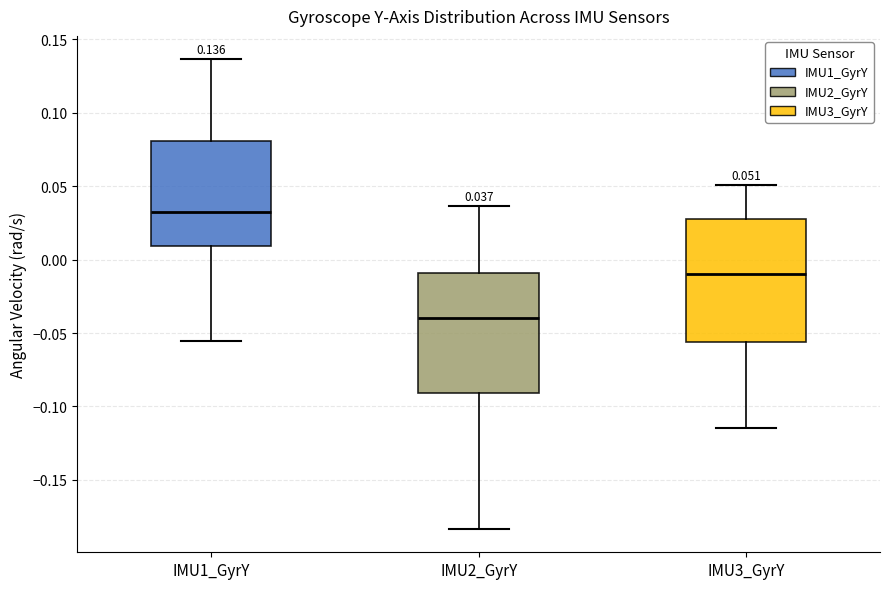

Which box has the highest median line?

IMU1_GyrY